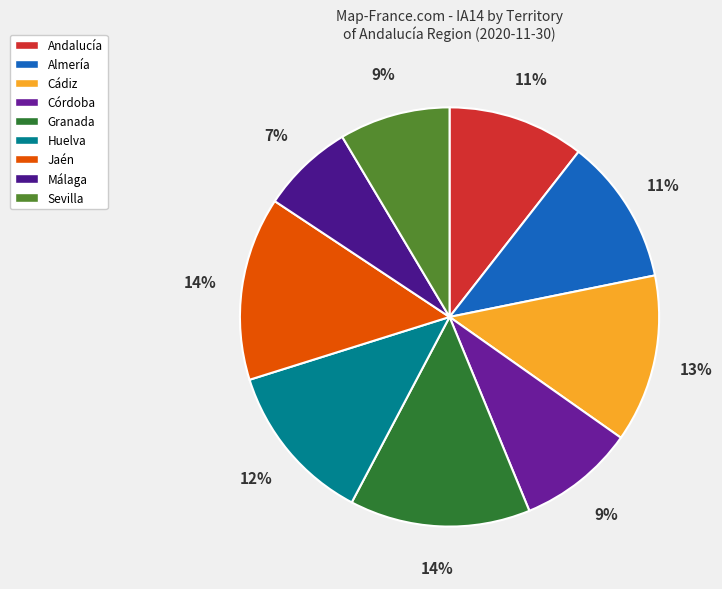

To the nearest percent, what is the combined percentage of Cádiz and Málaga?

20%